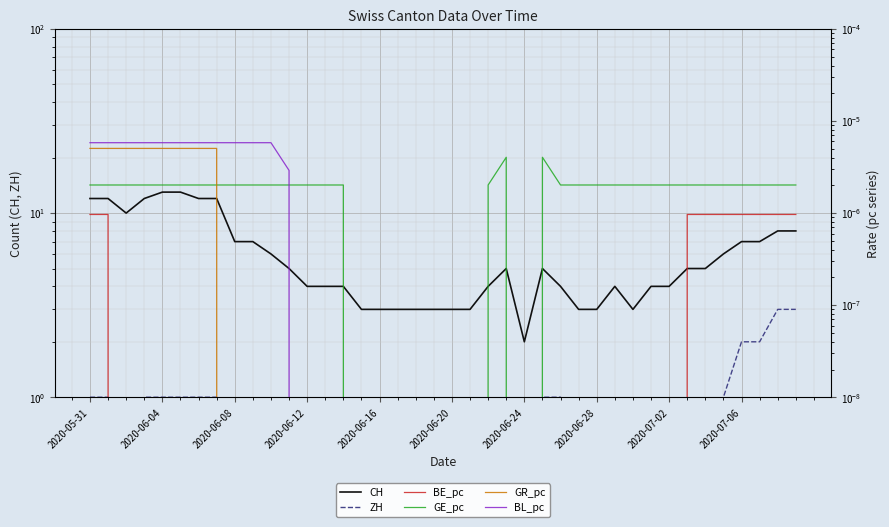

At which label is BE_pc closest to 0?

2020-06-08